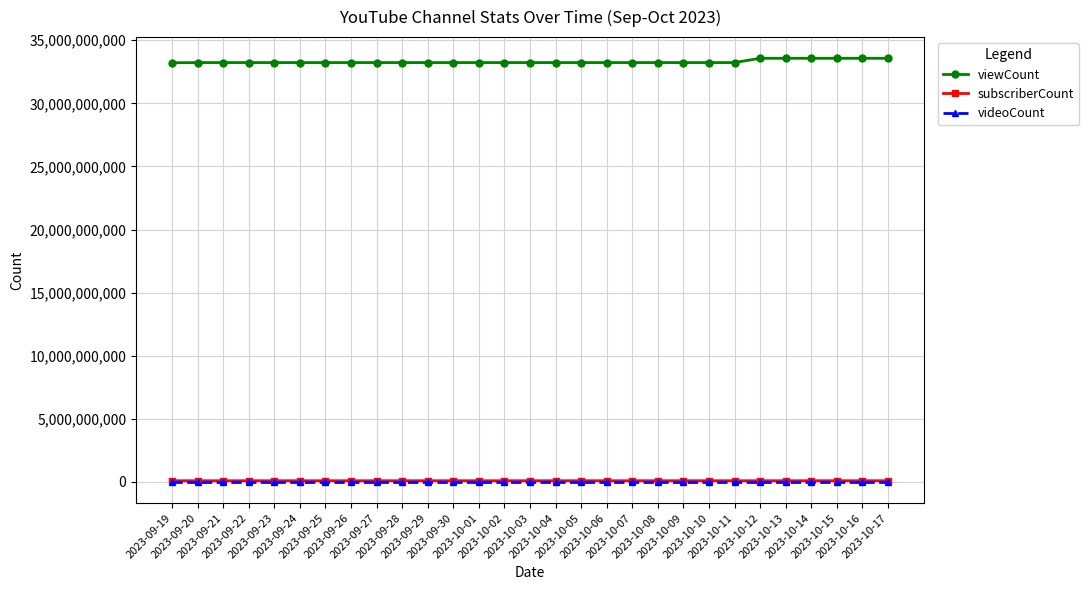

The value of videoCount at 2023-10-08 is 578. True or false?

True